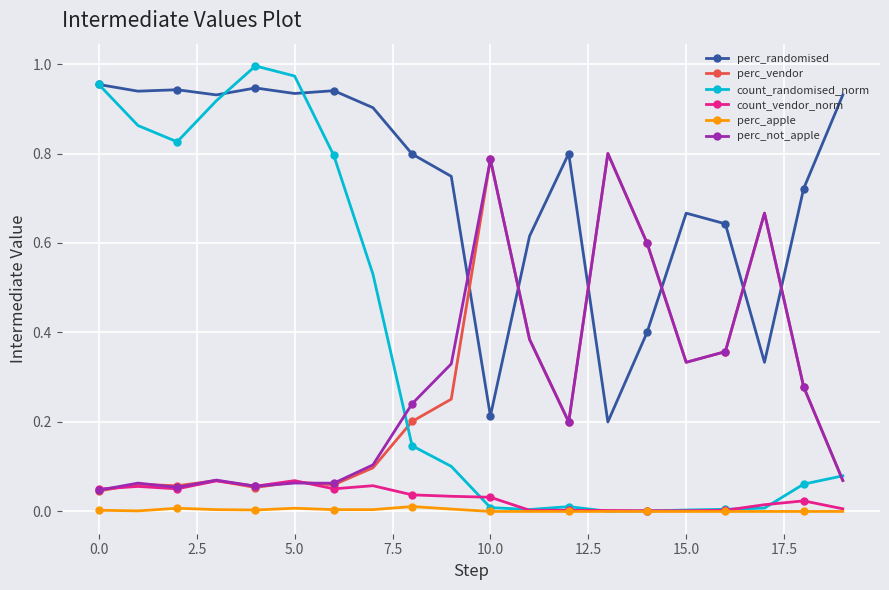

True or false: perc_vendor and perc_randomised intersect in this chart.

True